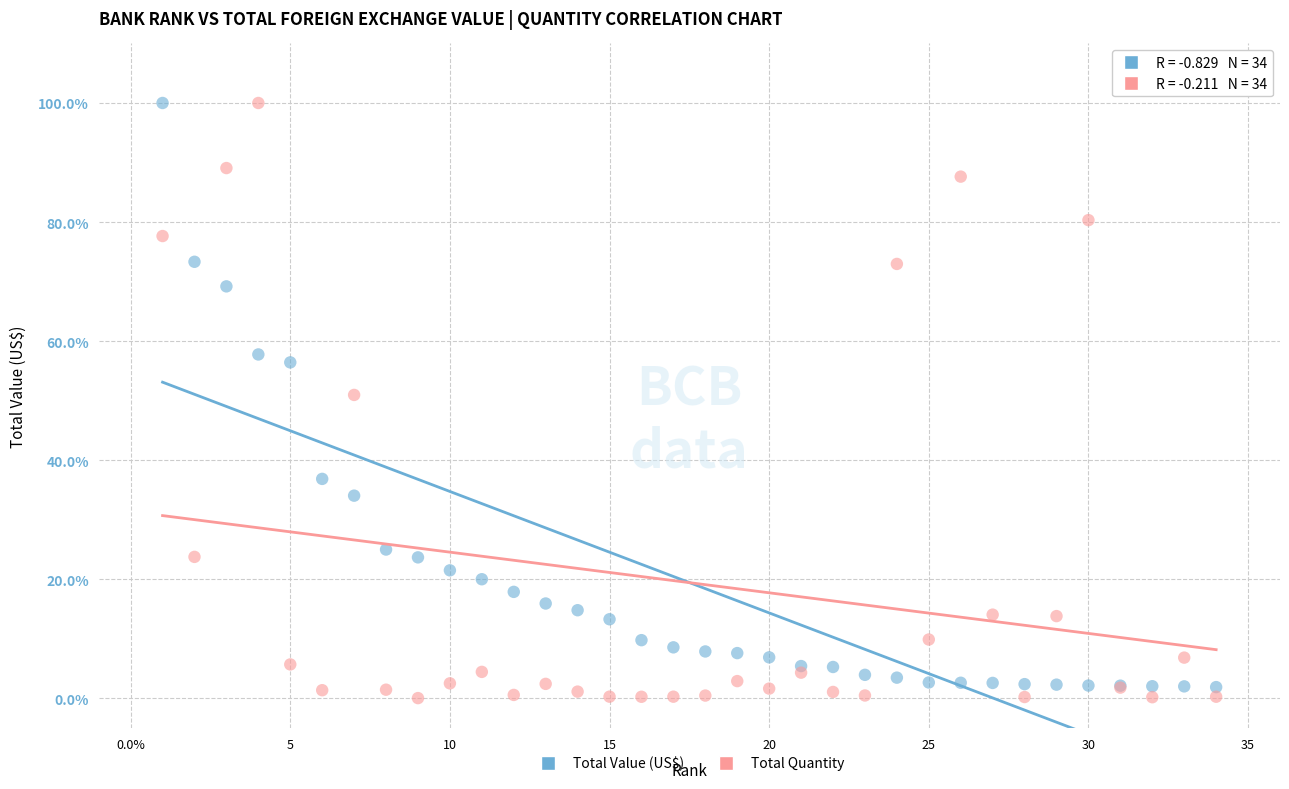

What are all the series names shown in the legend?

Total Value (US$), Total Quantity